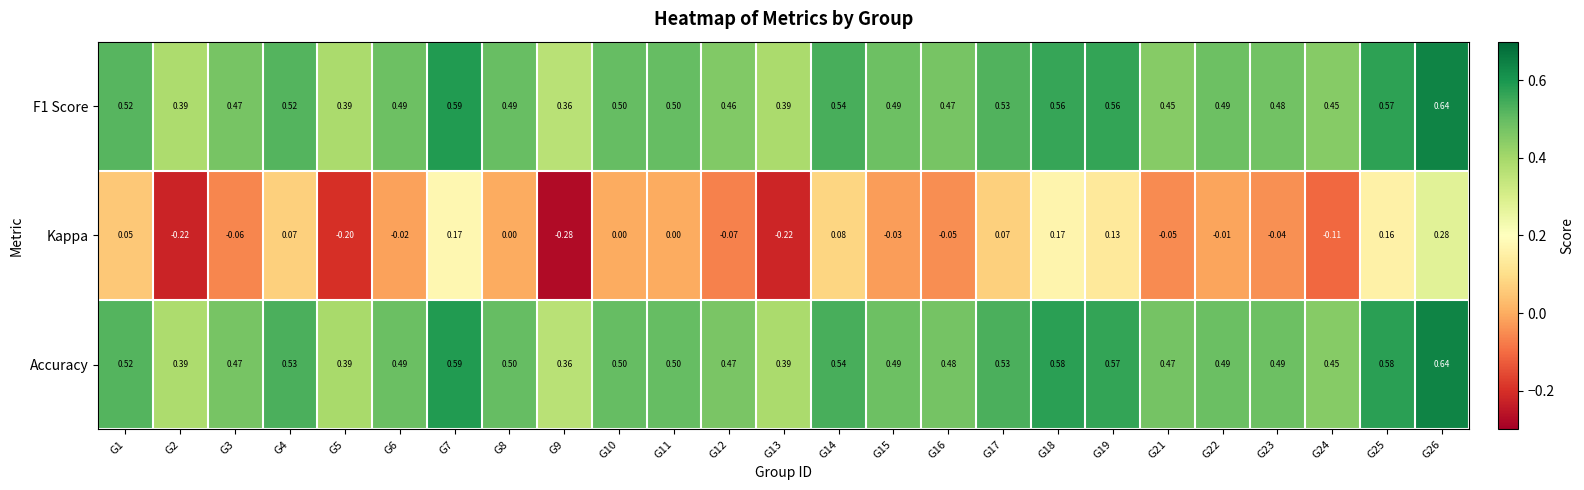

Between G4 and G6, which series saw the biggest shift?

Kappa